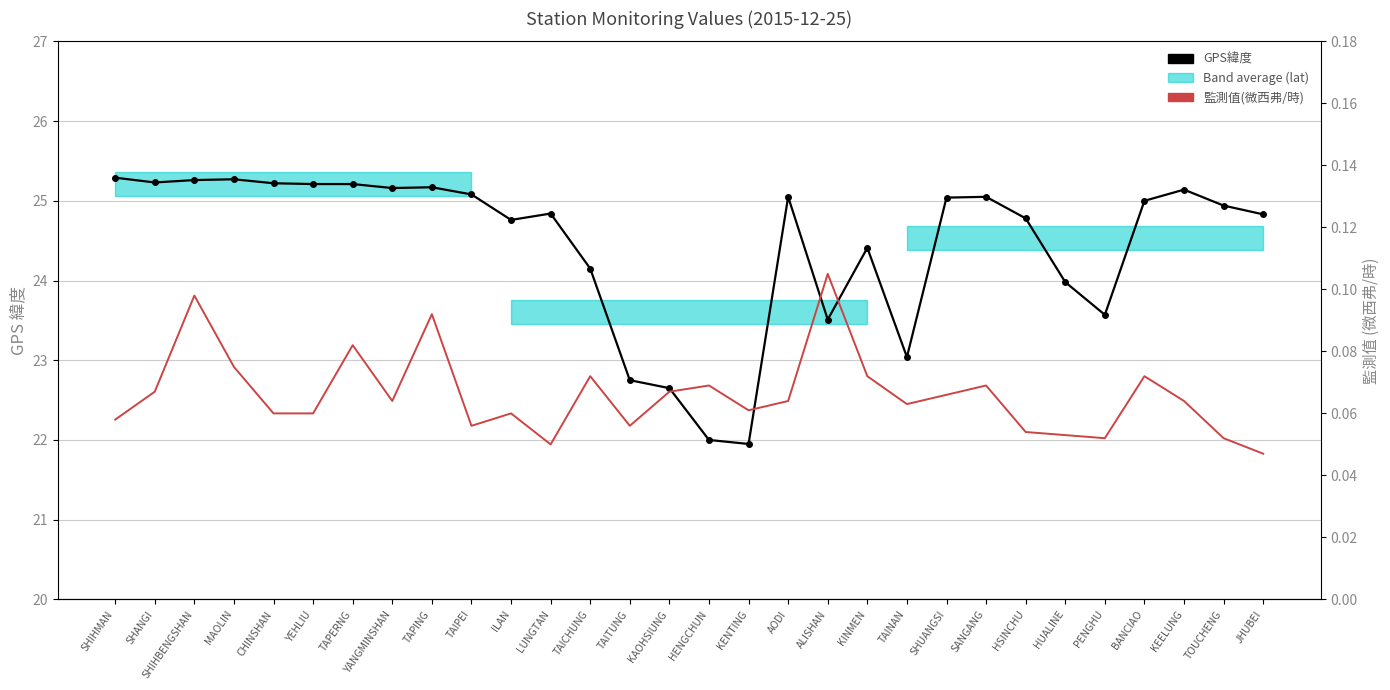

Which series has the largest range (max minus min)?

GPS緯度